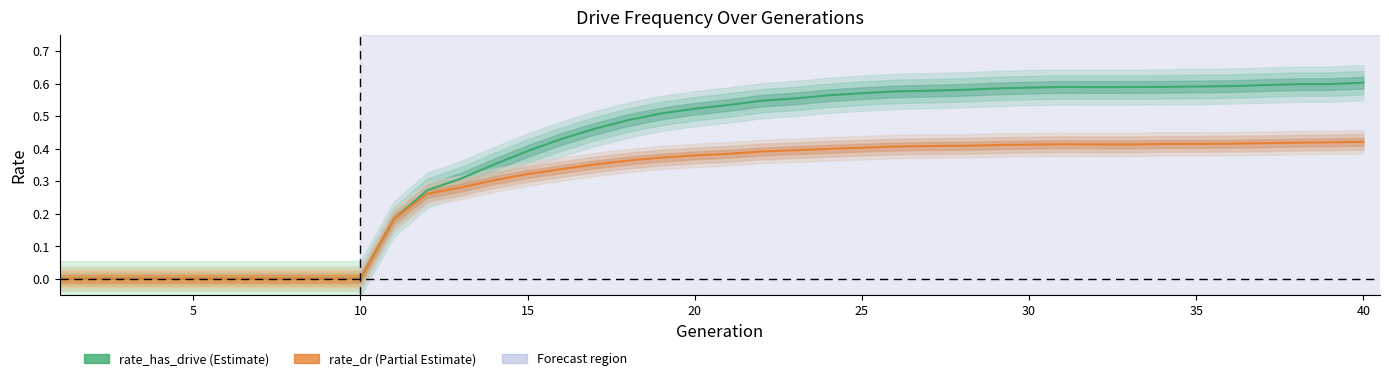

What is the spread (max minus min) of values at 30?

0.2